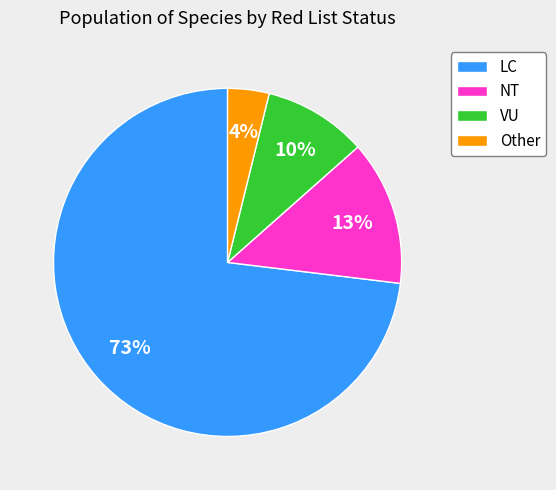

Rank the categories by value from highest to lowest.

LC, NT, VU, Other